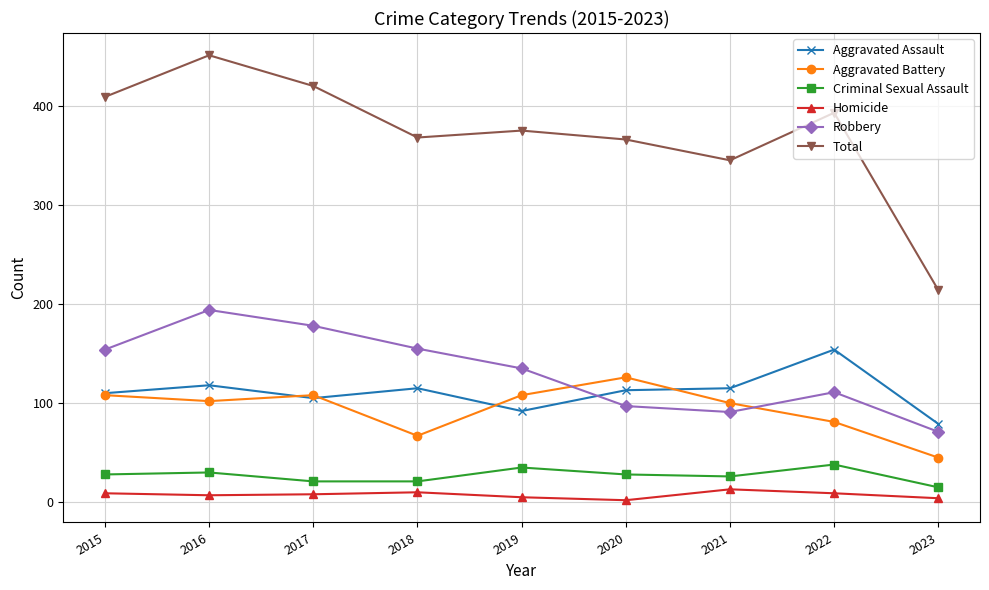

Between 2018 and 2023, which series saw the biggest shift?

Total